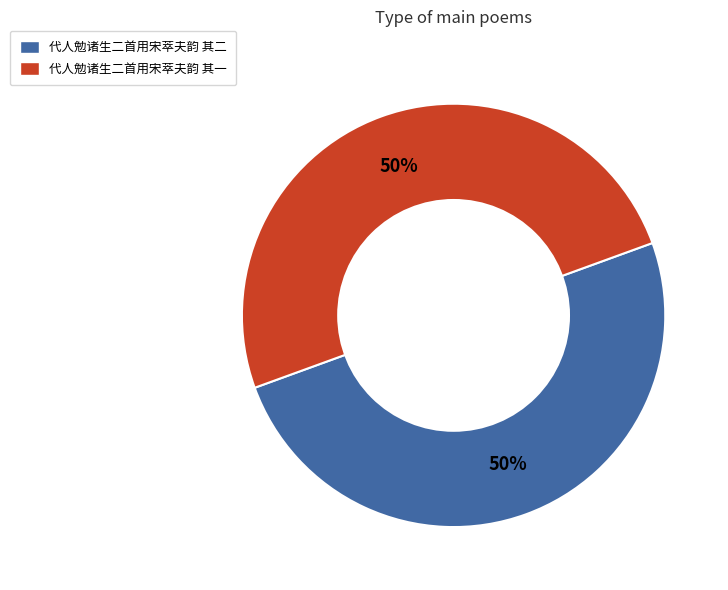

To the nearest percent, what is the combined percentage of 代人勉诸生二首用宋萃夫韵 其一 and 代人勉诸生二首用宋萃夫韵 其二?

100%